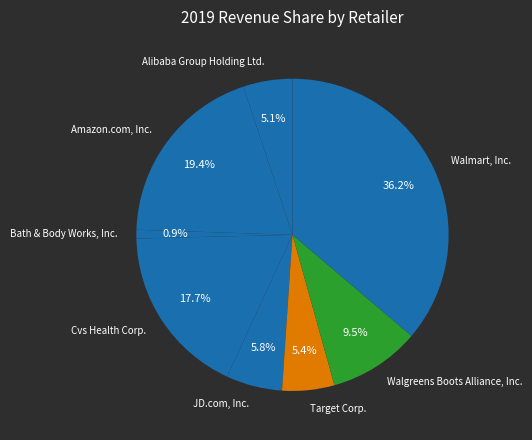

The Bath & Body Works, Inc. slice represents 8% of the pie. True or false?

False